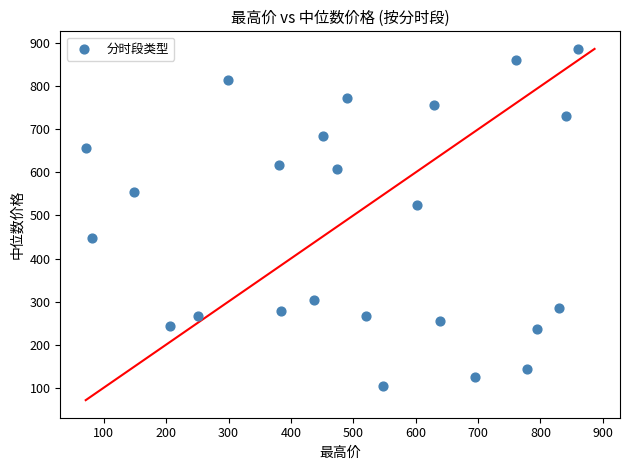

What is the range of Y values (max minus min)?

783.4